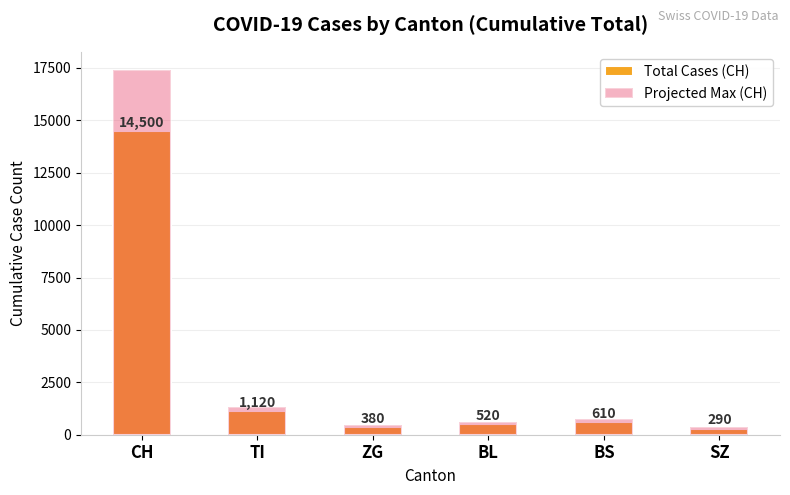

True or false: Total Cases (CH) has a value of 21248 at CH.

False